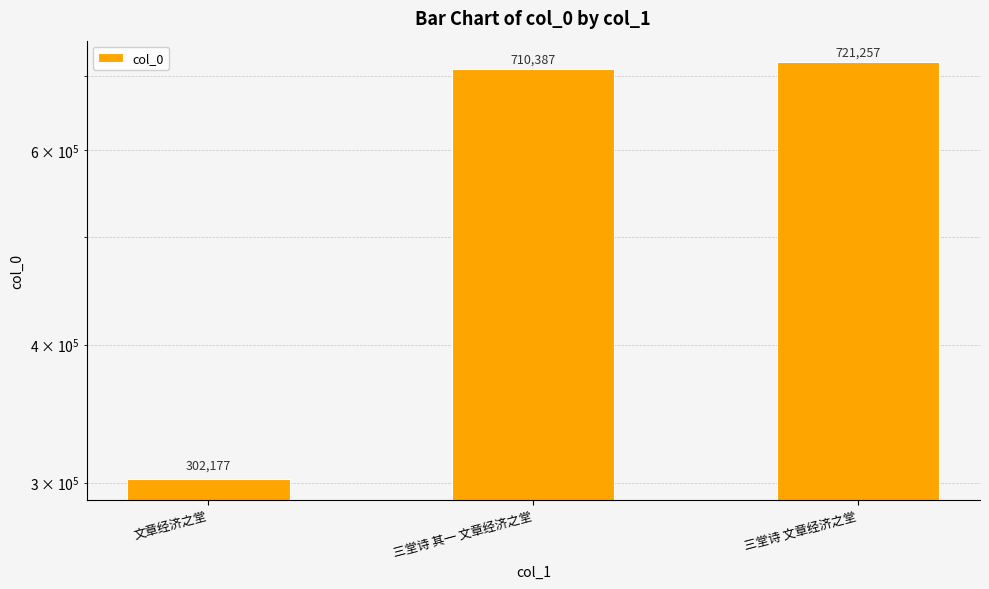

Count the number of categories in the chart.

3